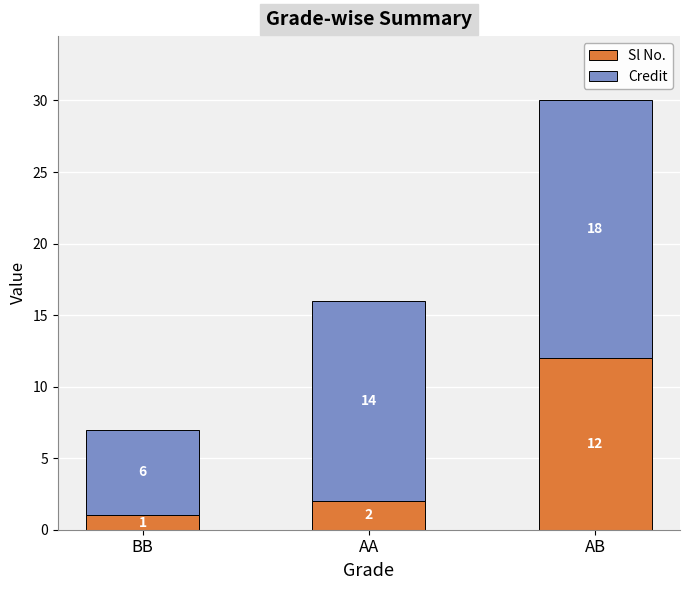

What is the sum of all Sl No. values?

15